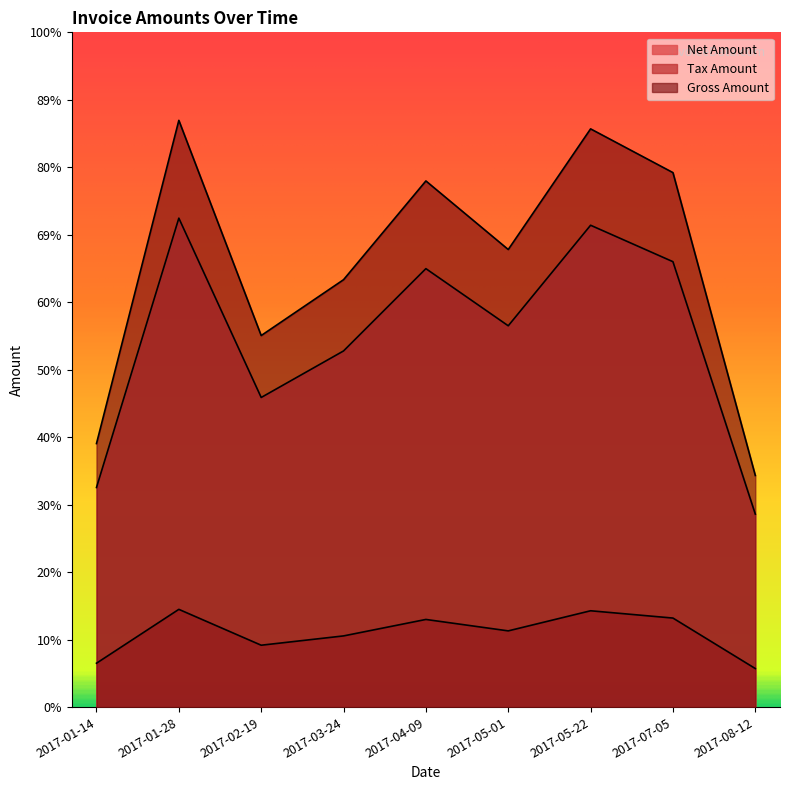

Reading left to right, what are all the values shown in this chart?

Net Amount: 107589.0	239504.0	151671.0	174466.0	214775.0	186786.0	236028.0	218175.0	94556.0
Tax Amount: 21517.8	47900.8	30334.2	34893.2	42955.0	37357.2	47205.6	43635.0	18911.2
Gross Amount: 129107.0	287405.0	182005.0	209359.0	257730.0	224143.0	283234.0	261810.0	113467.0